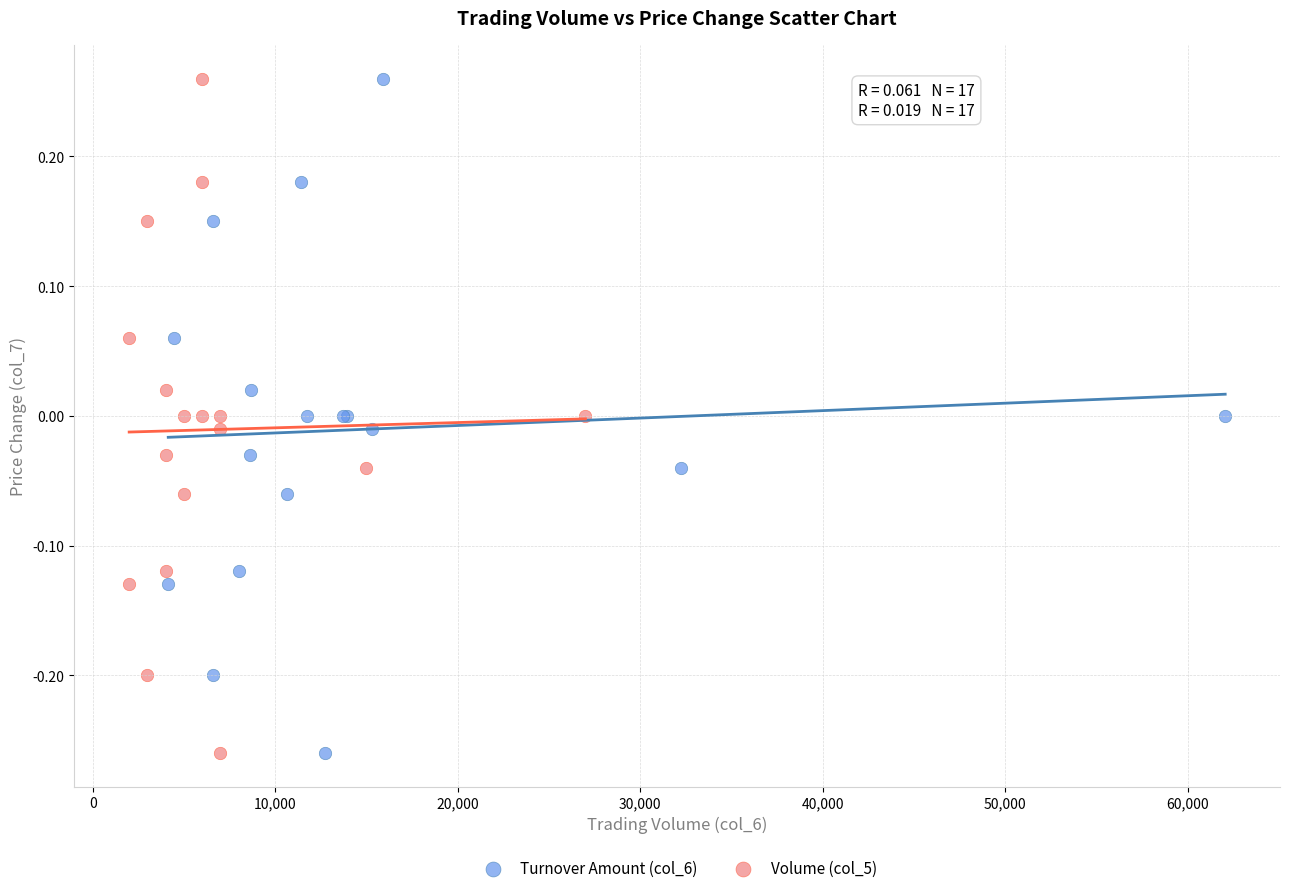

What are all the series names shown in the legend?

Turnover Amount (col_6), Volume (col_5)